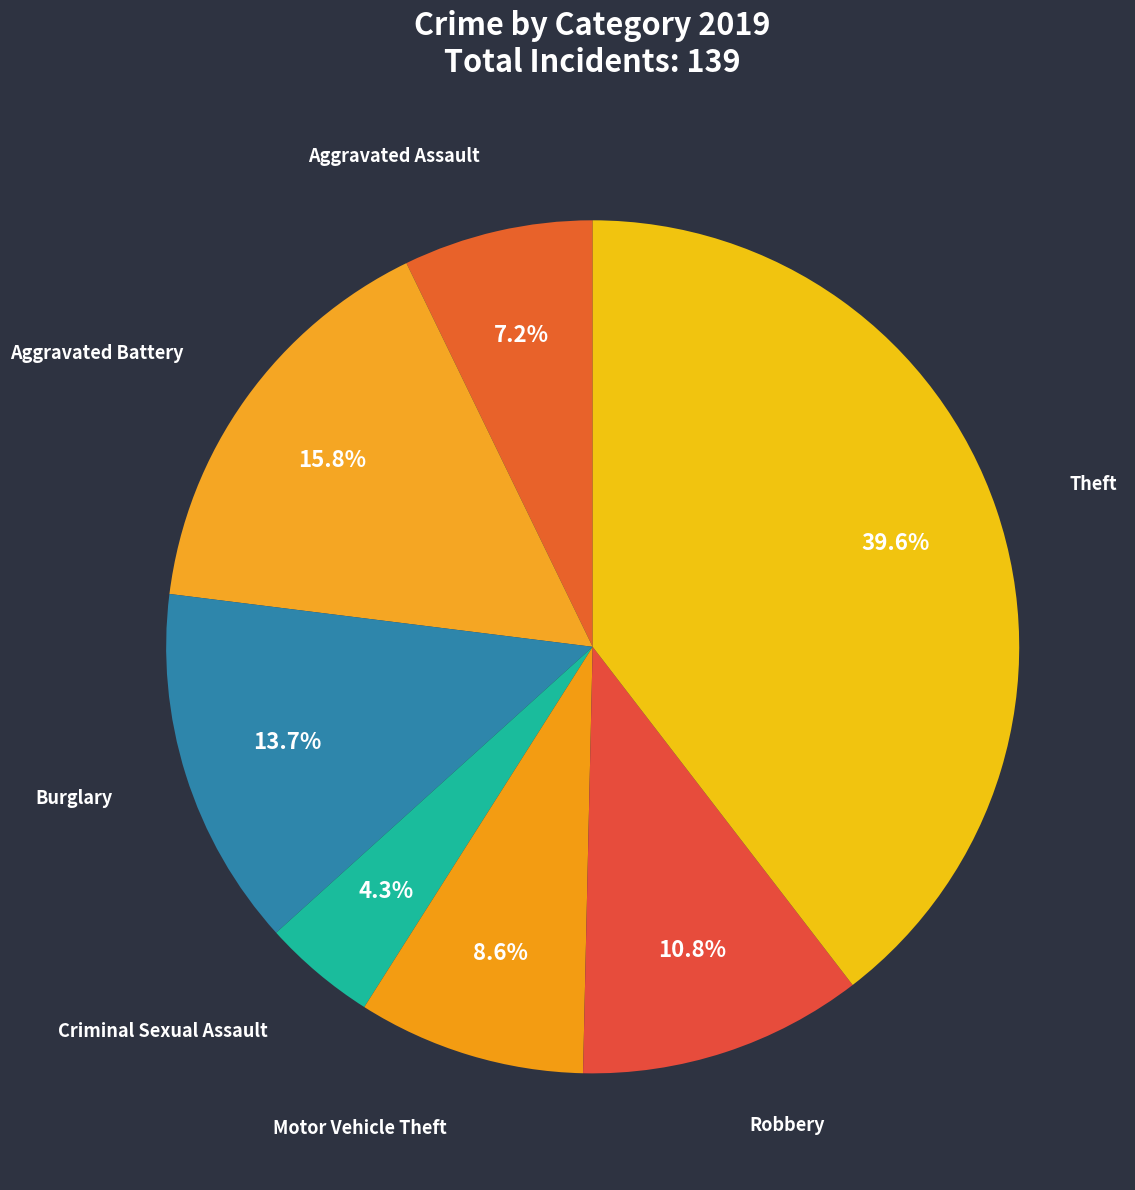

How many slices are in this pie chart?

7